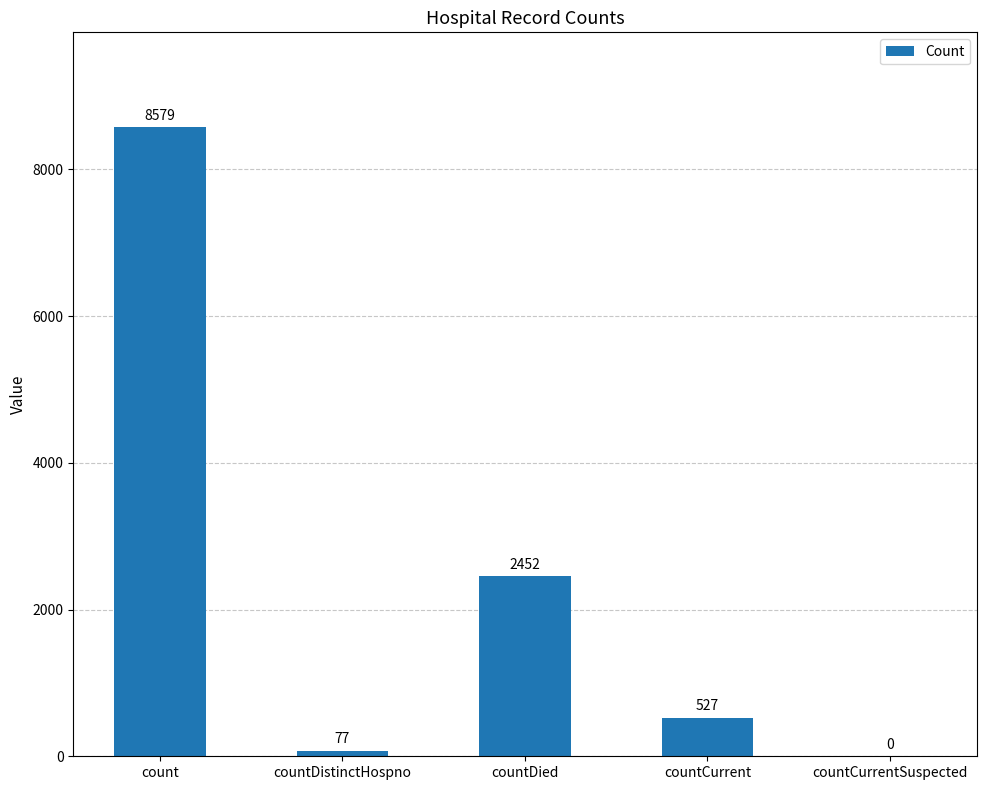

Are the bars horizontal?

No